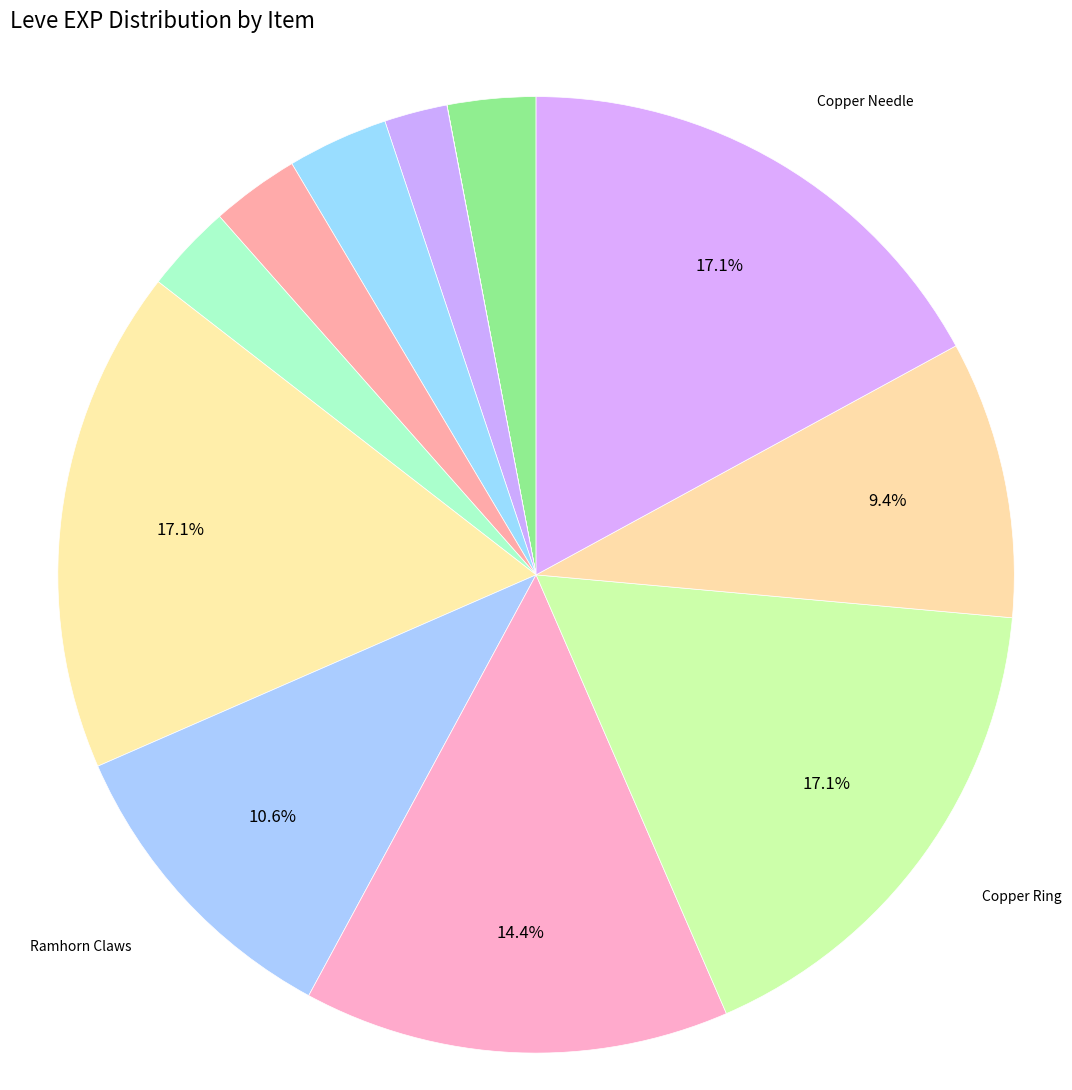

Which slice is the smallest?

Copper Wristlets